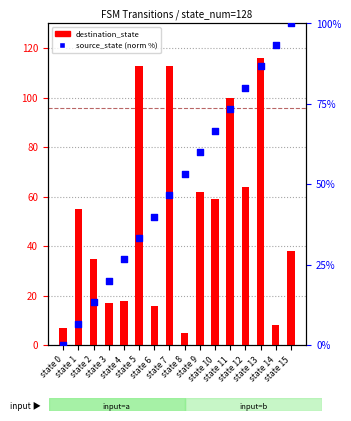

What is the total value across all series at state 0?

7.0